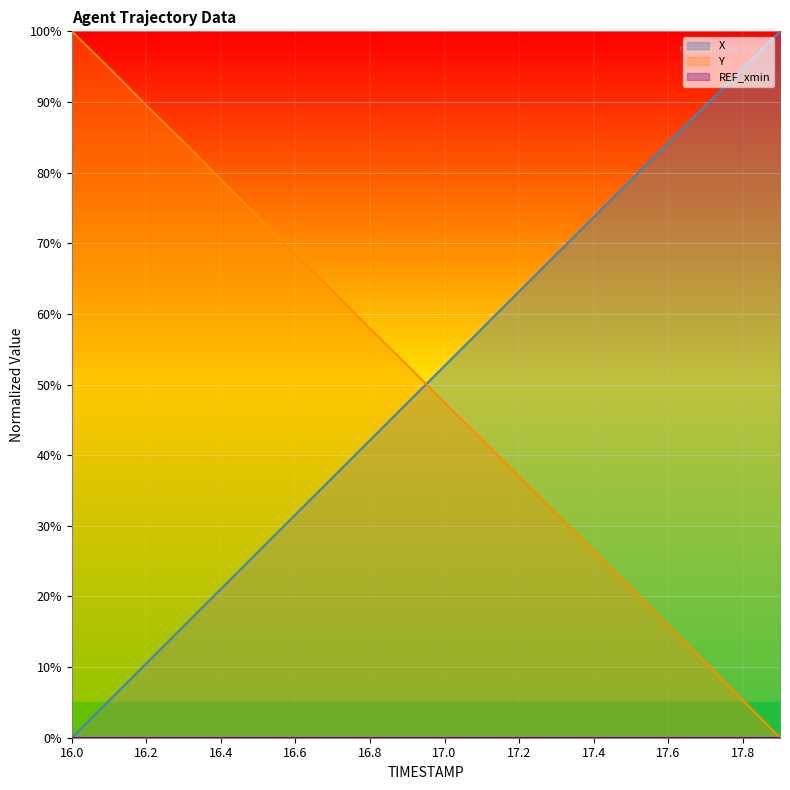

List the series in order of their peak value, lowest first.

X, Y